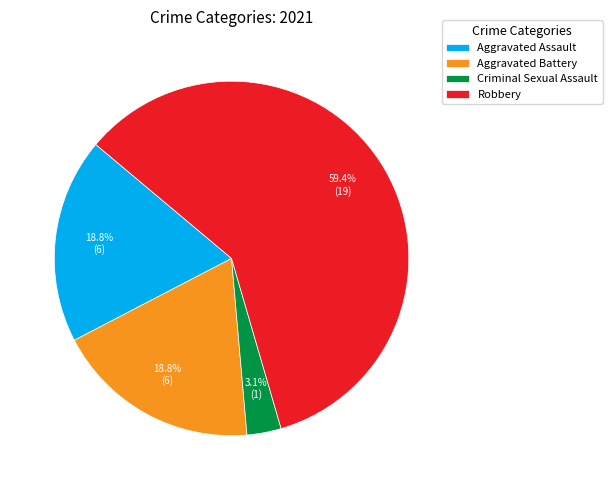

To the nearest percent, what percentage of the pie is Aggravated Assault?

19%